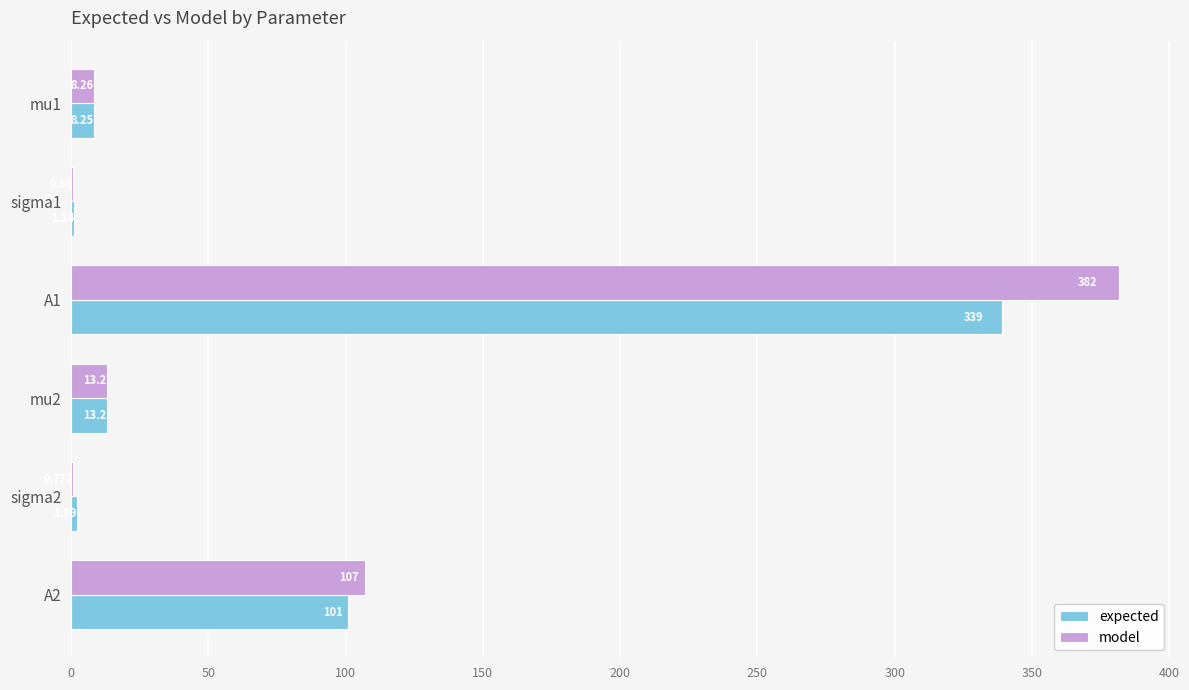

Between sigma1 and A1, which series saw the biggest shift?

model